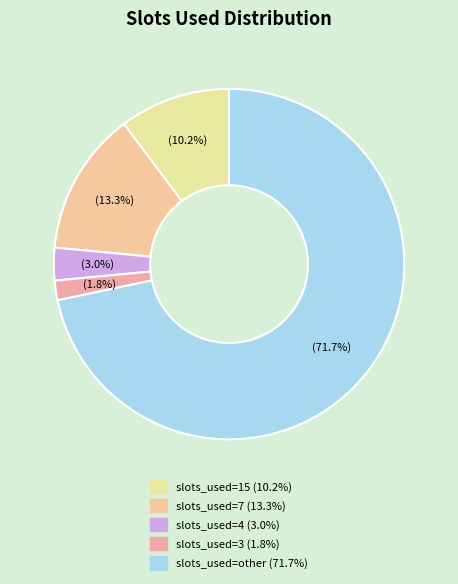

Which slice is the largest?

slots_used=other